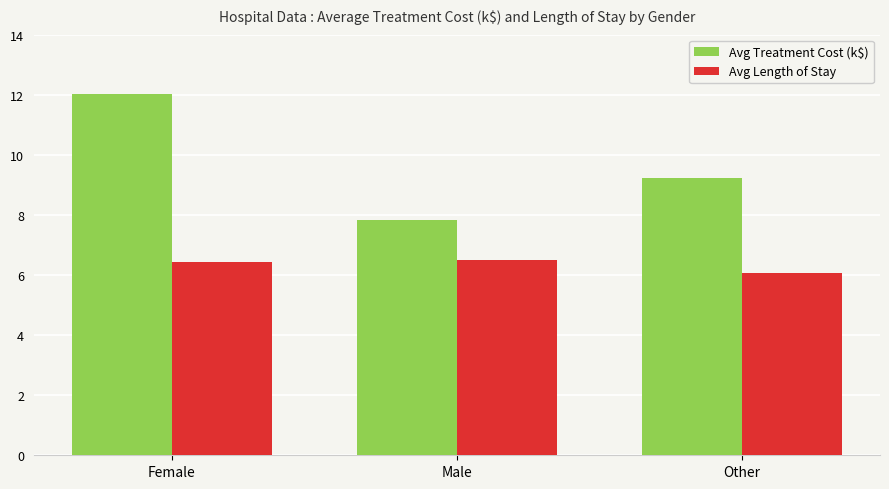

List the series in order of their overall mean, lowest first.

Avg Length of Stay, Avg Treatment Cost (k$)